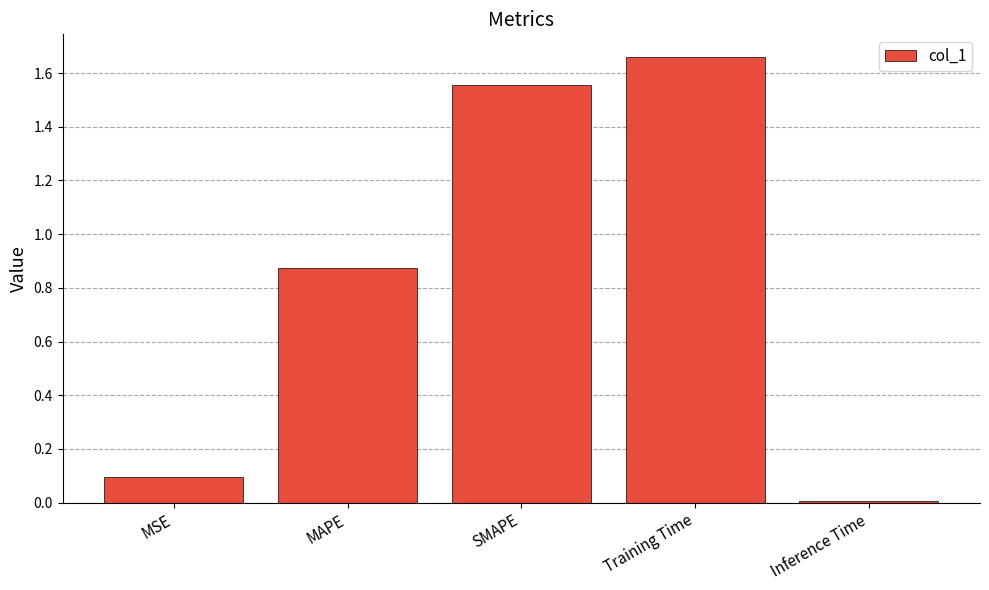

What is the label of the 3rd bar from the left?

SMAPE